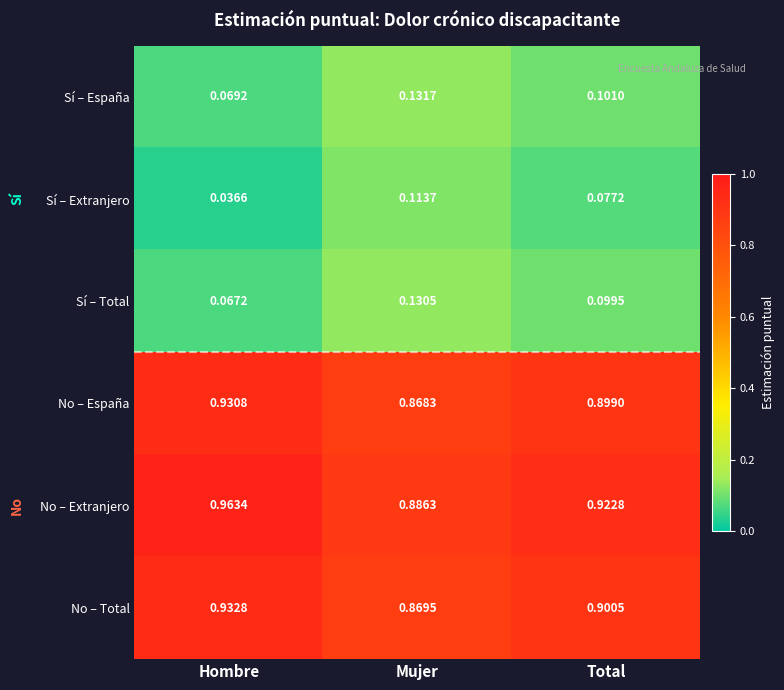

What is the difference between the highest and lowest values at Mujer?

0.8